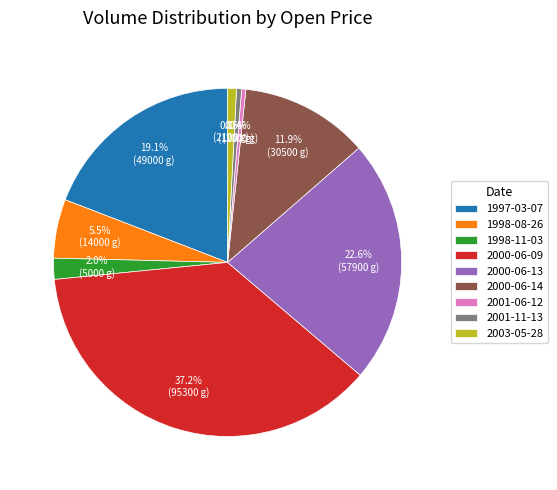

Which category has the biggest portion of the pie?

2000-06-09